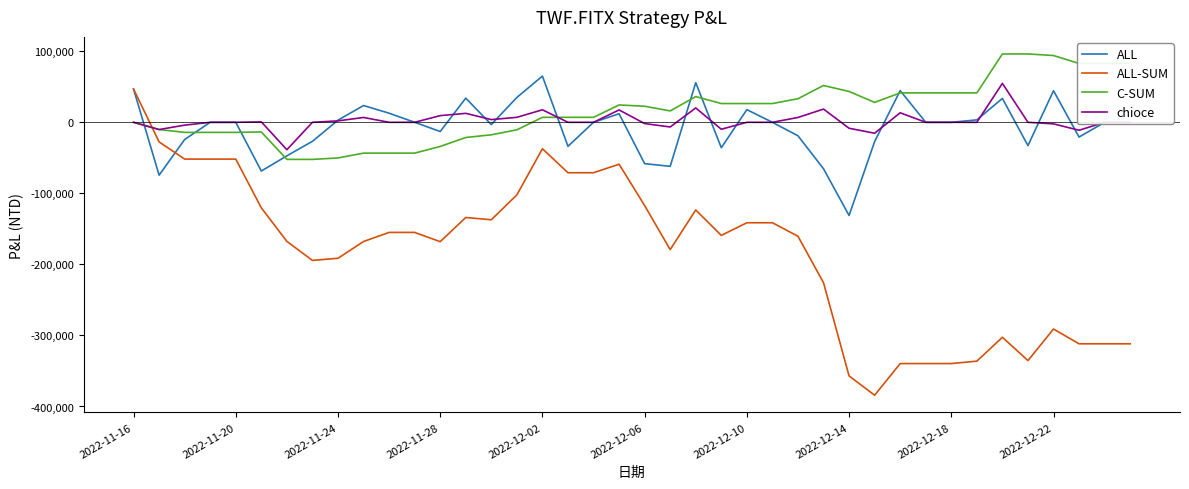

What is the minimum value for ALL?

-131200